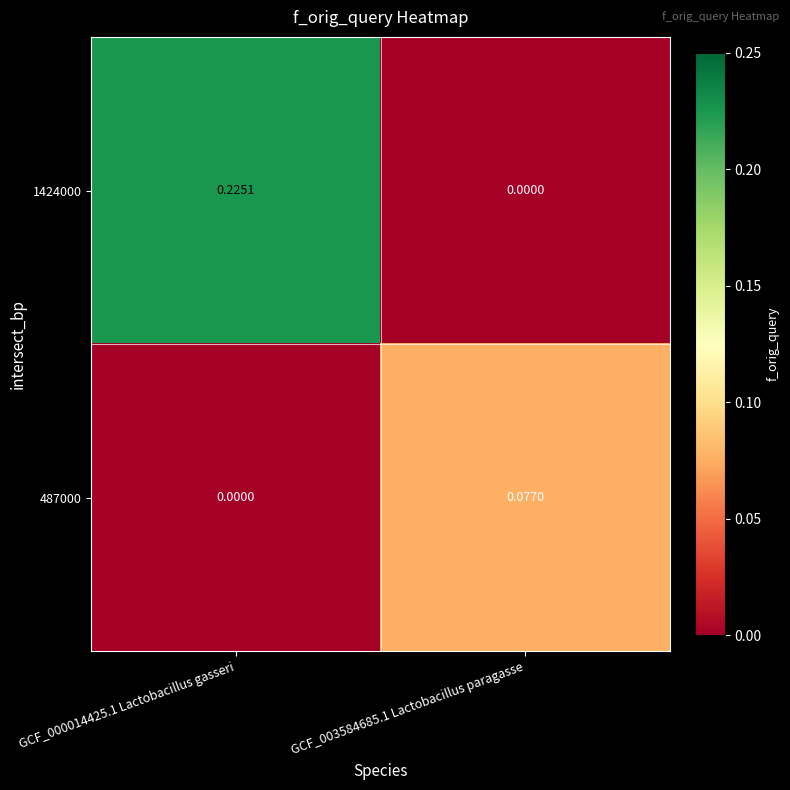

Is the value of 487000 at GCF_003584685.1 Lactobacillus paragasse greater than the value of 1424000 at GCF_000014425.1 Lactobacillus gasseri?

No